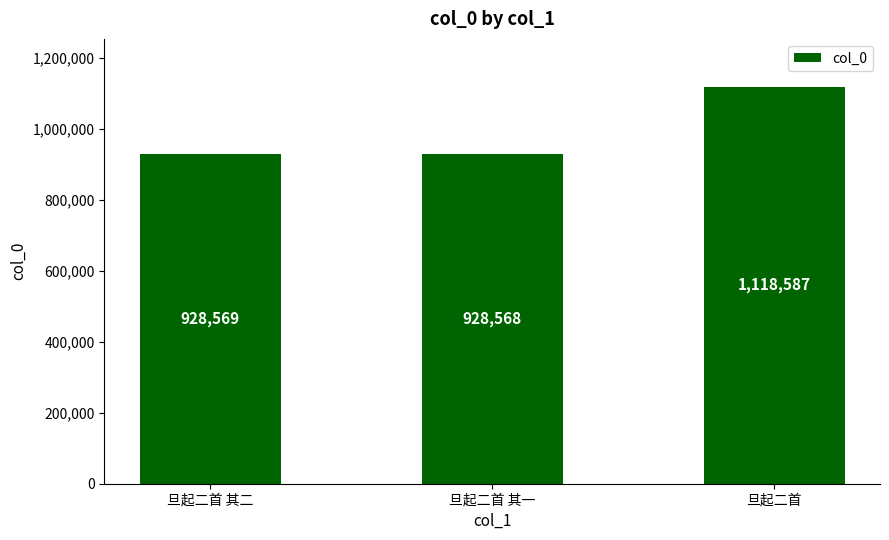

What is the change in value from 旦起二首 其一 to 旦起二首?

+190019